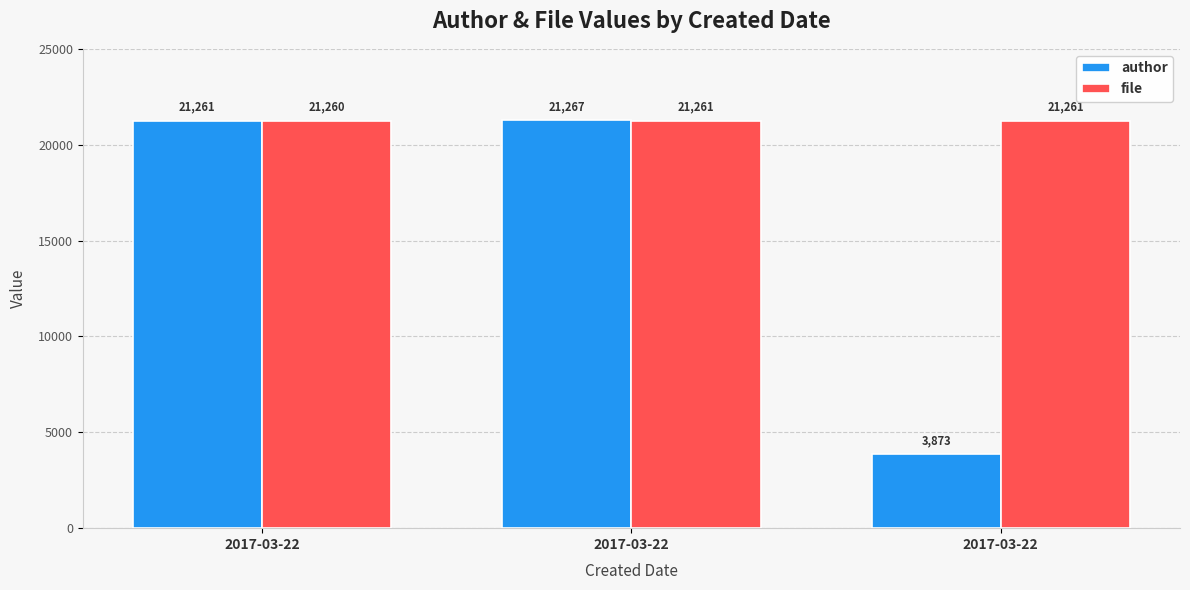

Count the number of data series in this chart.

2